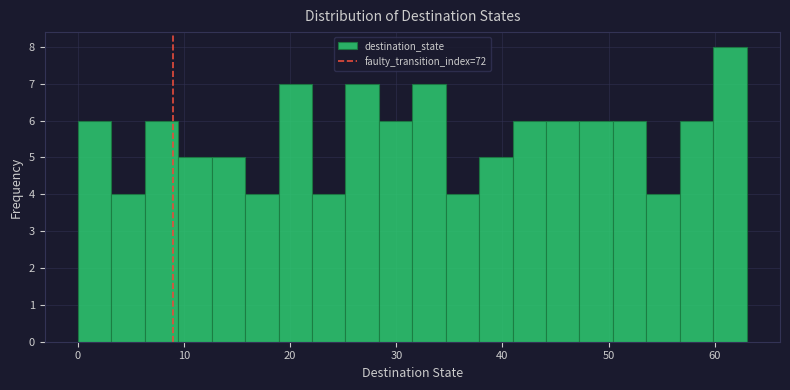

Read against the x-axis, roughly where is the centre of the tallest bar?

61